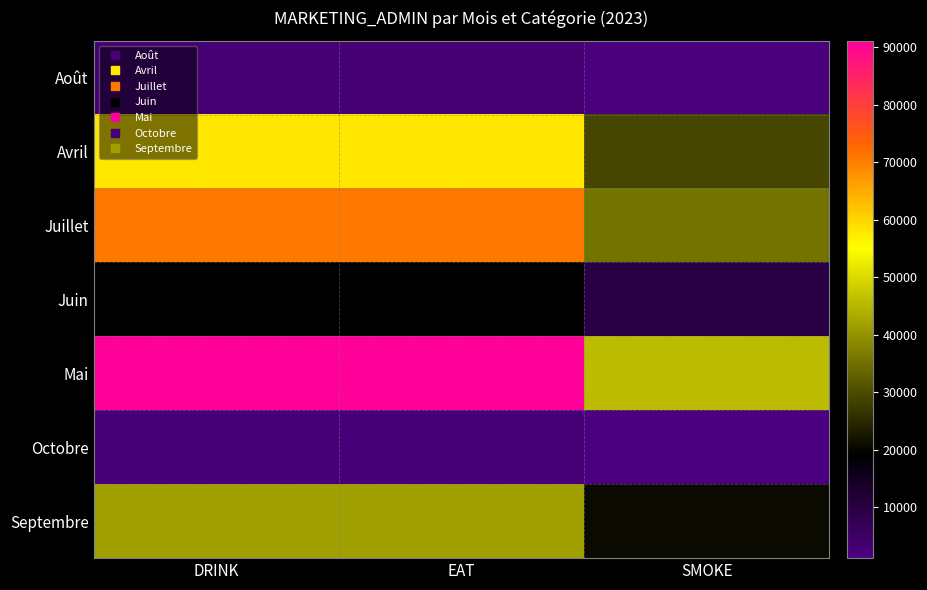

Which series has the largest total across all categories?

Mai